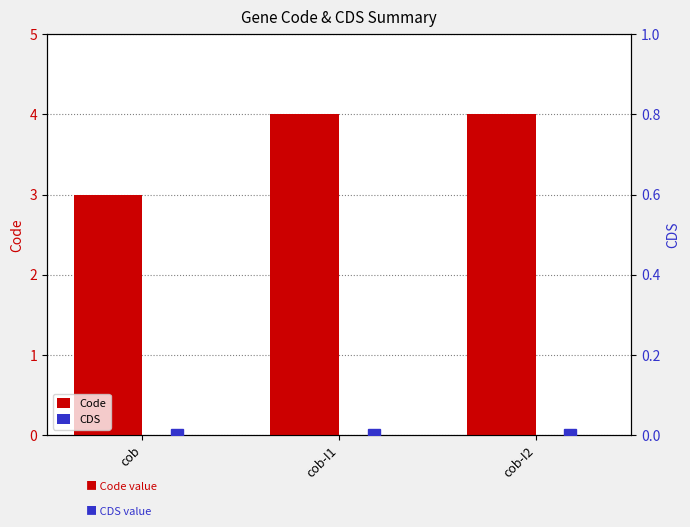

Is it true that Code equals 4 at cob-I1?

True